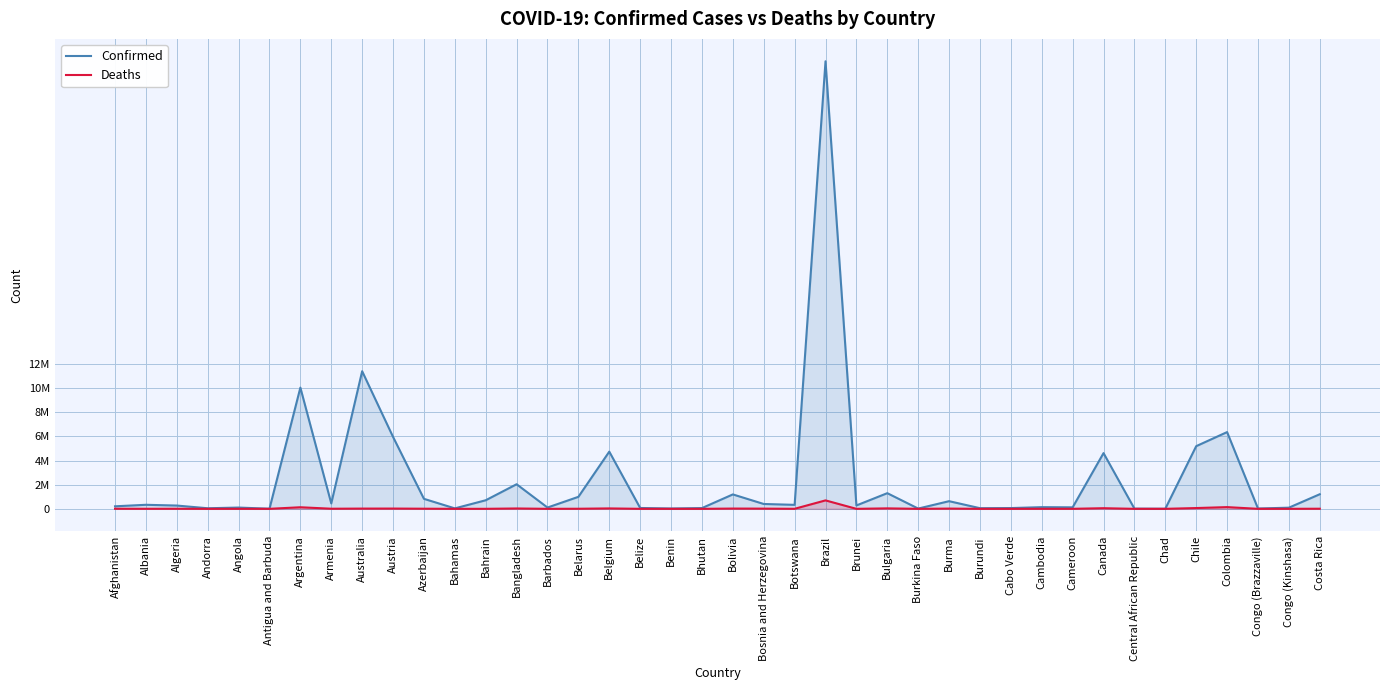

What are all the series names shown in the legend?

Confirmed, Deaths